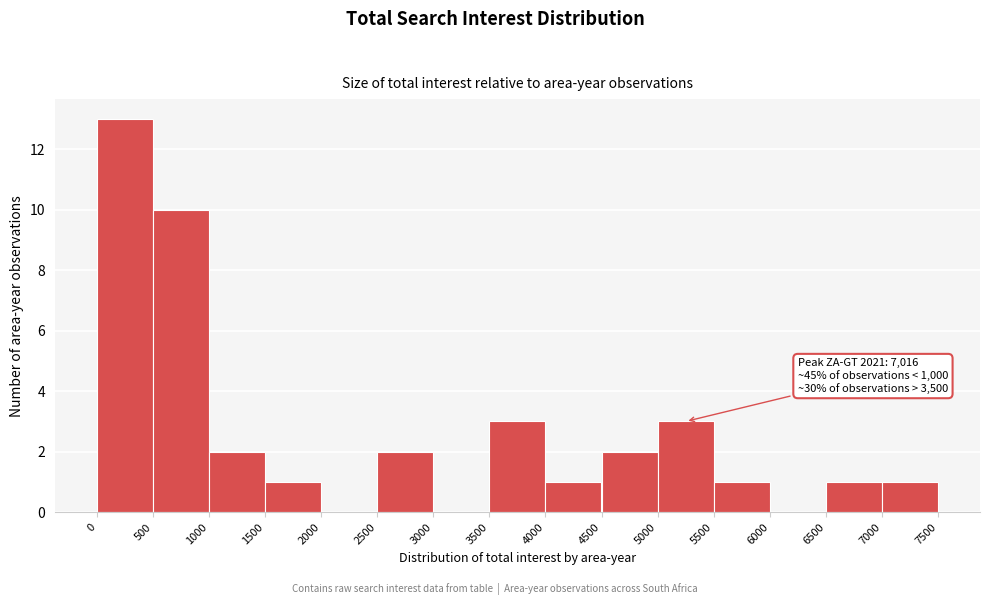

Over which range of the x-axis is the bar tallest?

0 to 500